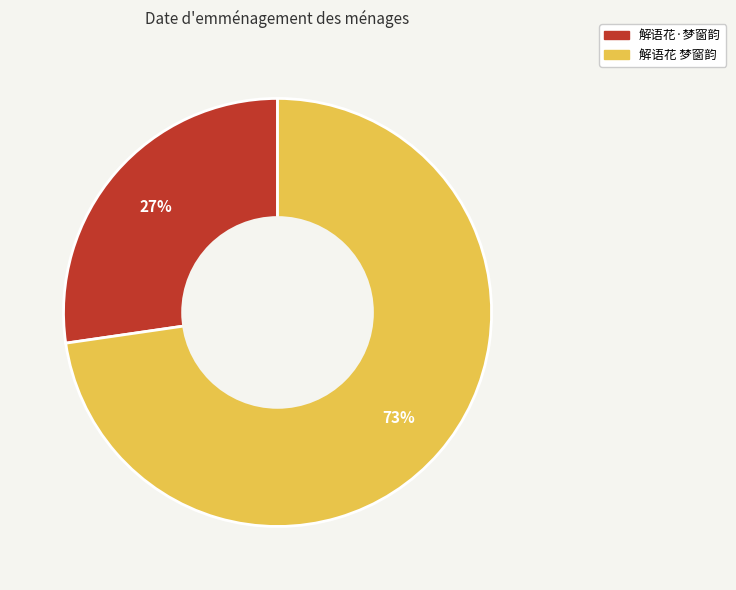

To the nearest percent, what is the average slice percentage?

50%